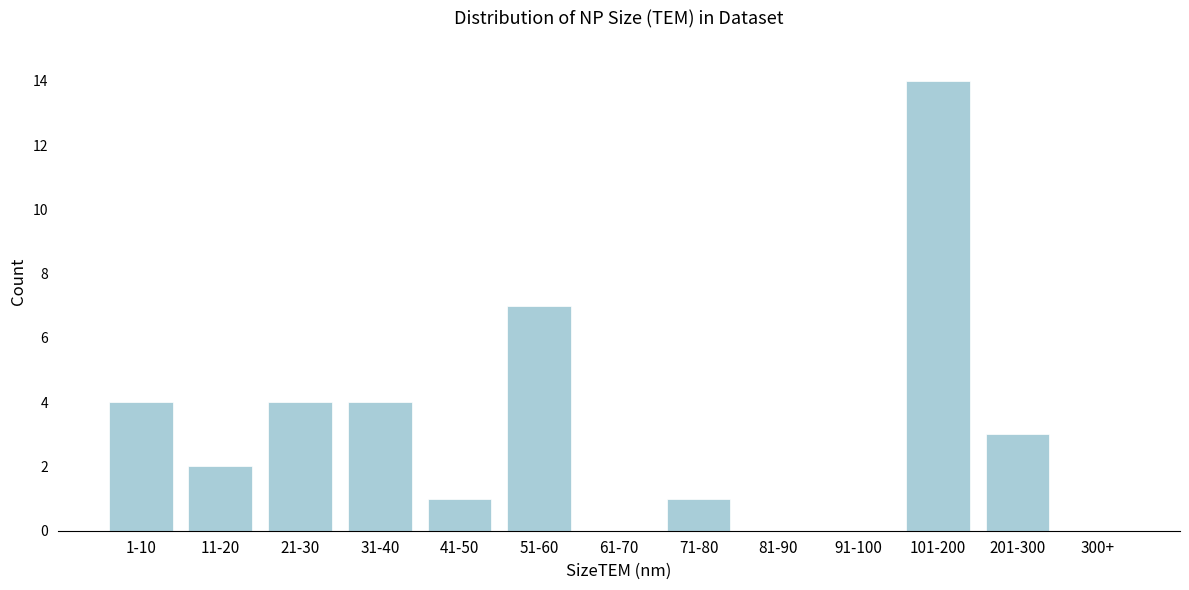

Reading left to right, what are all the values shown in this chart?

1-10=4	11-20=2	21-30=4	31-40=4	41-50=1	51-60=7	61-70=0	71-80=1	81-90=0	91-100=0	101-200=14	201-300=3	300+=0